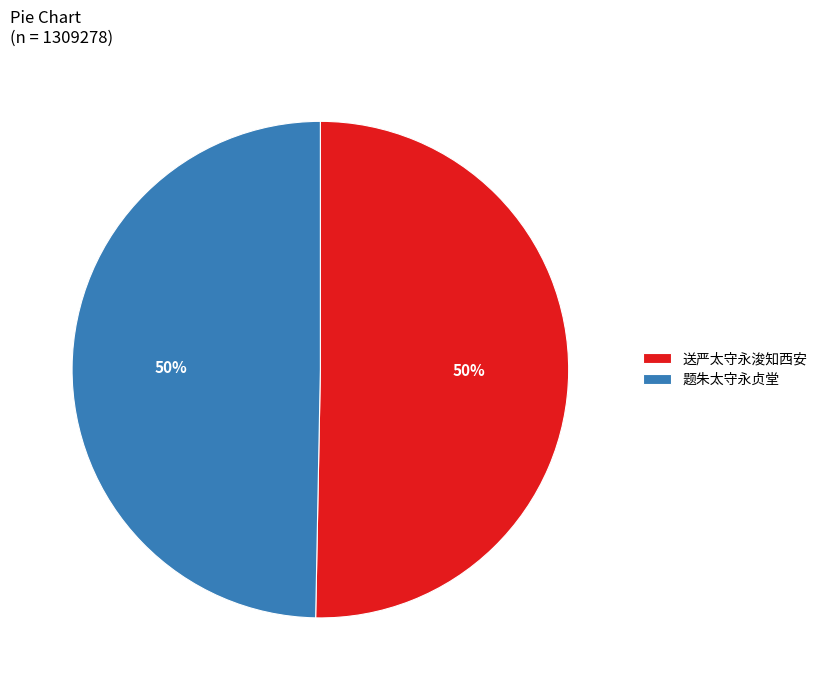

Approximately how many times larger is the value at 送严太守永浚知西安 compared to 题朱太守永贞堂?

1.0